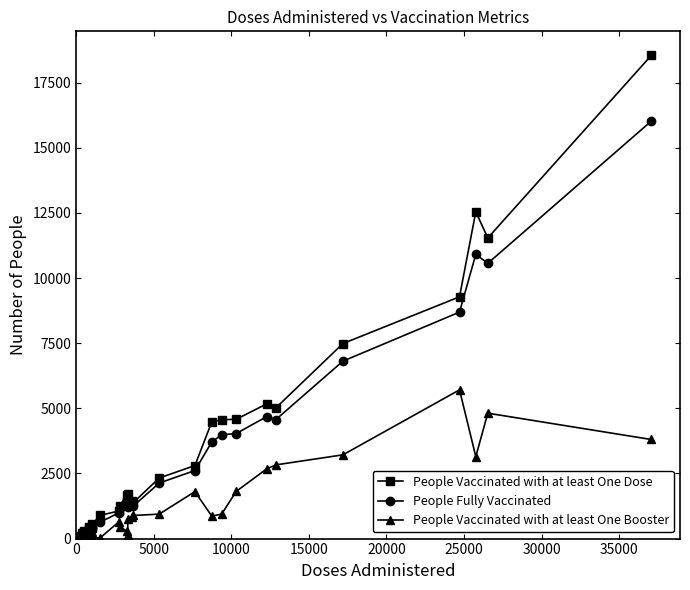

Is this an area chart (filled region under the line)?

No